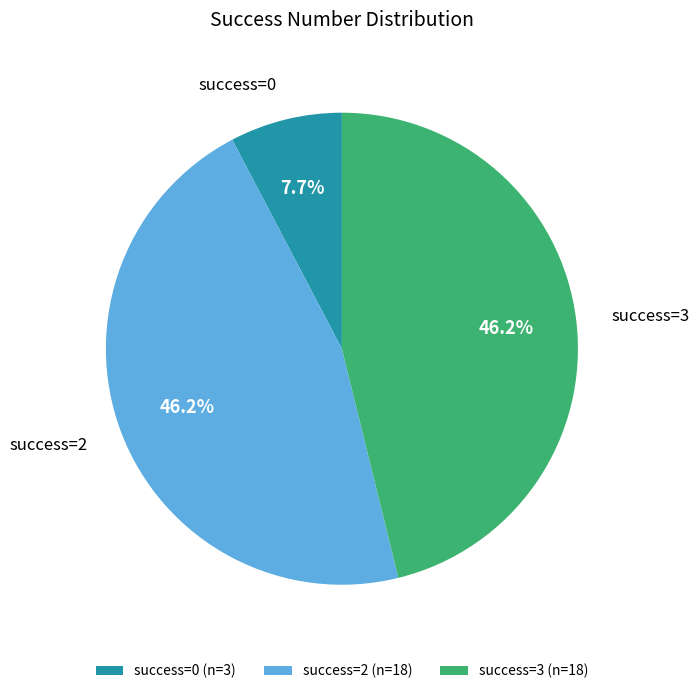

How many segments does this pie chart have?

3